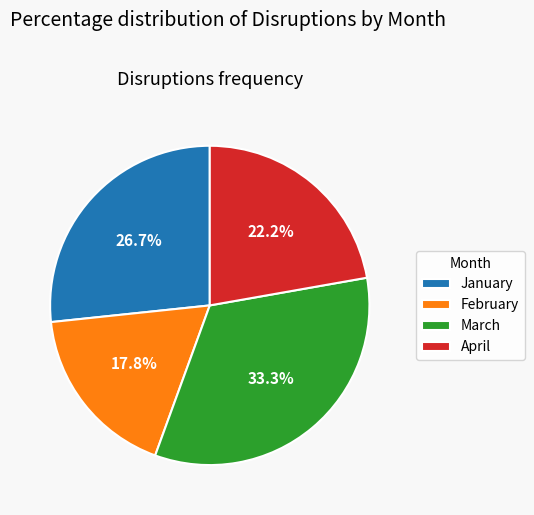

What percentage is NOT represented by February?

82.2%